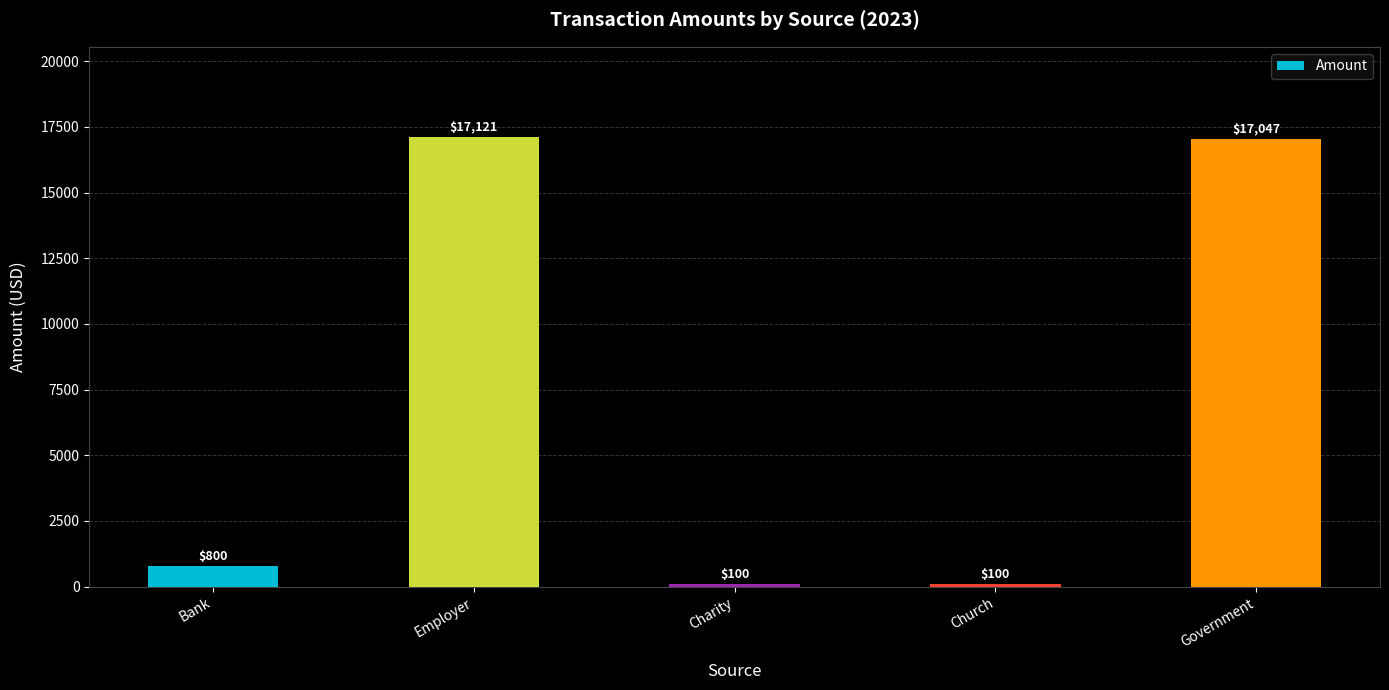

Is it true that the value at Church is 100?

True